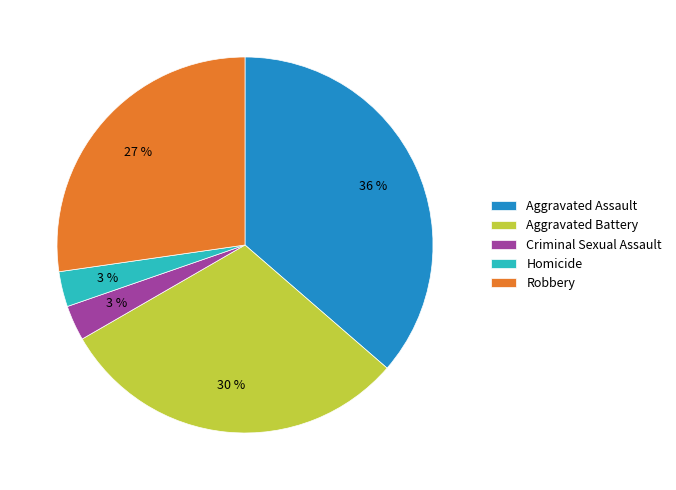

Approximately how many times larger is the value at Homicide compared to Robbery?

0.1